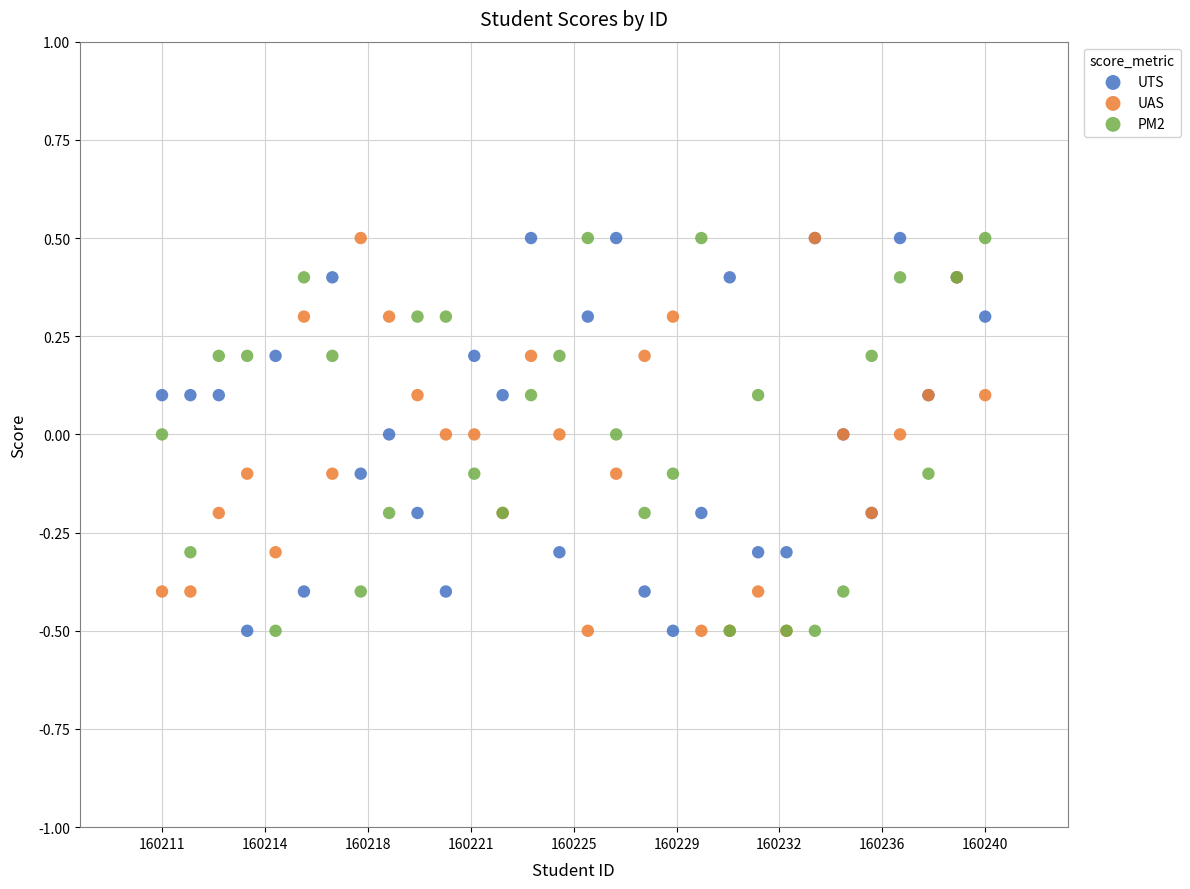

What are all the series names shown in the legend?

UTS, UAS, PM2